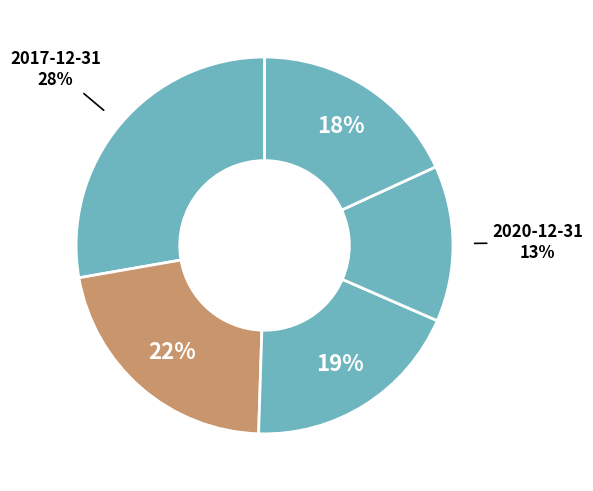

To the nearest percent, what is the average slice percentage?

20%